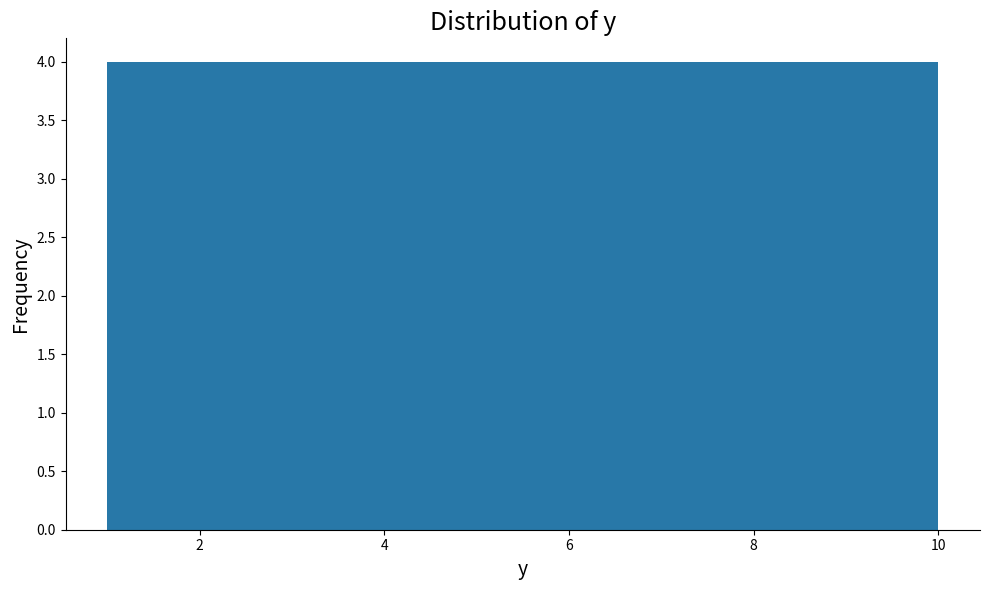

What is the height of the bar covering 6.4 to 7.3 on the x-axis? Neither the bar edges nor the heights are printed on the chart, so give them approximately, as read against the axes.

4